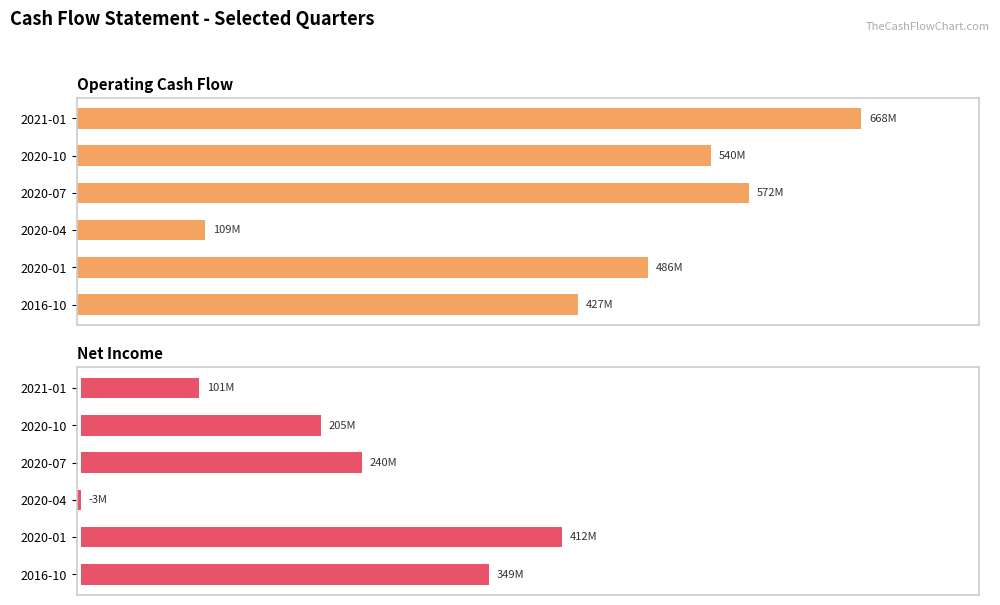

Which series has the largest total across all categories?

Operating Cash Flow